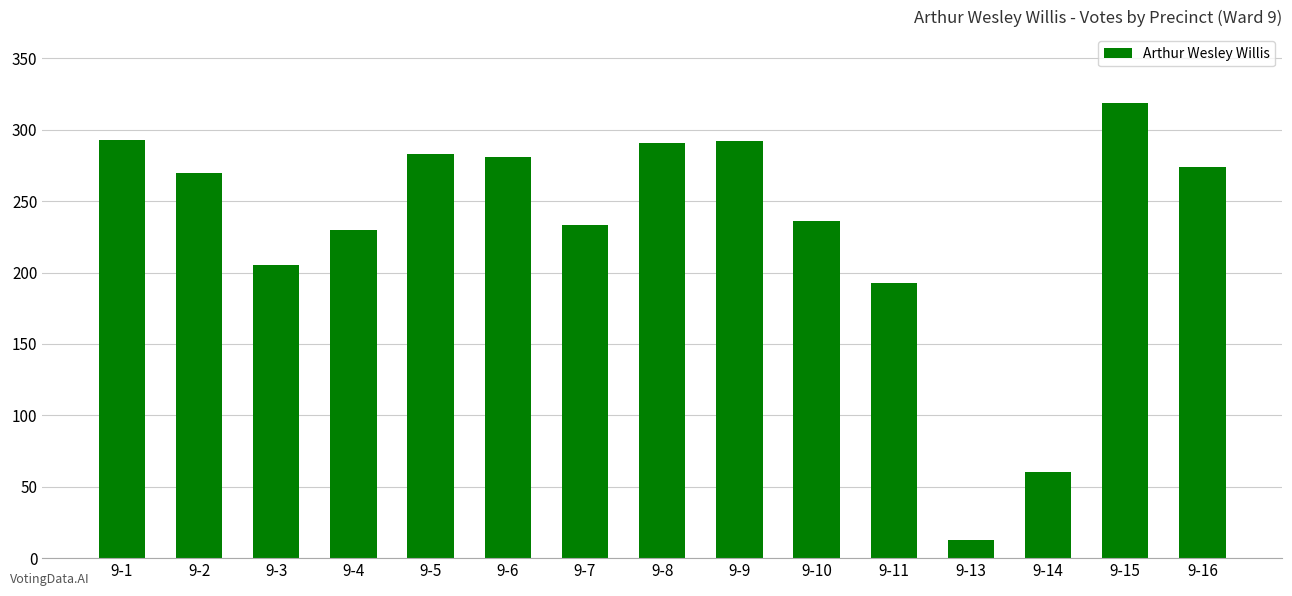

What is the sum of the values at 9-3 and 9-7?

438